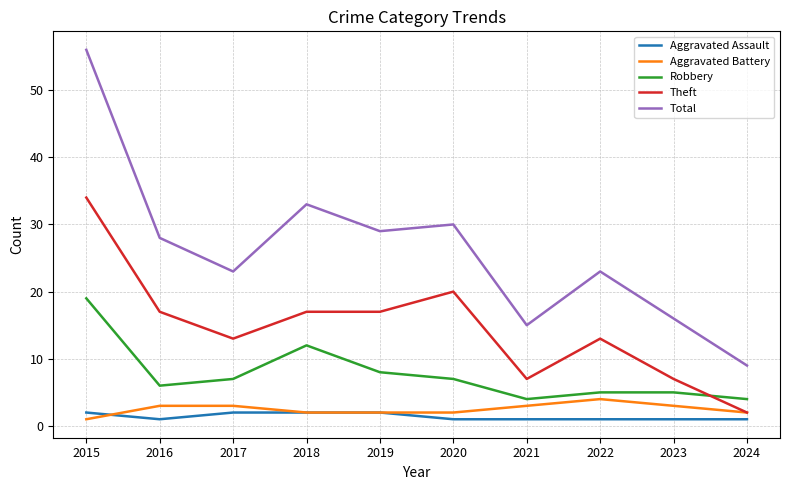

Rank the series by their maximum value, from highest to lowest.

Total, Theft, Robbery, Aggravated Battery, Aggravated Assault